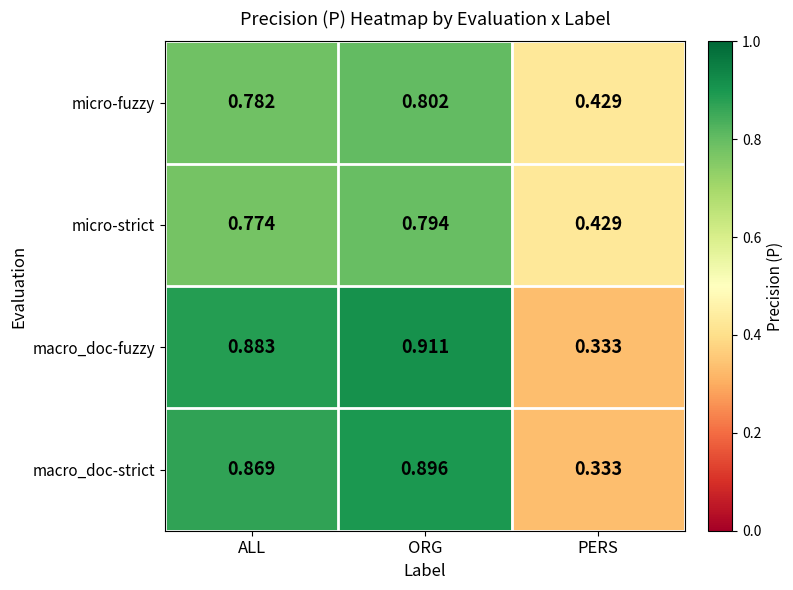

At which label does macro_doc-fuzzy reach its peak?

ORG